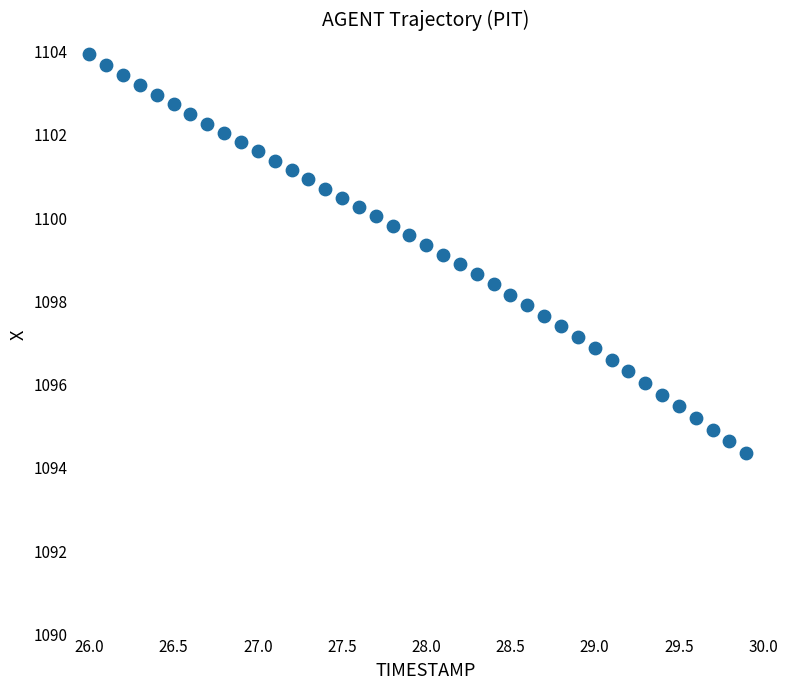

What is the range of Y values (max minus min)?

9.6